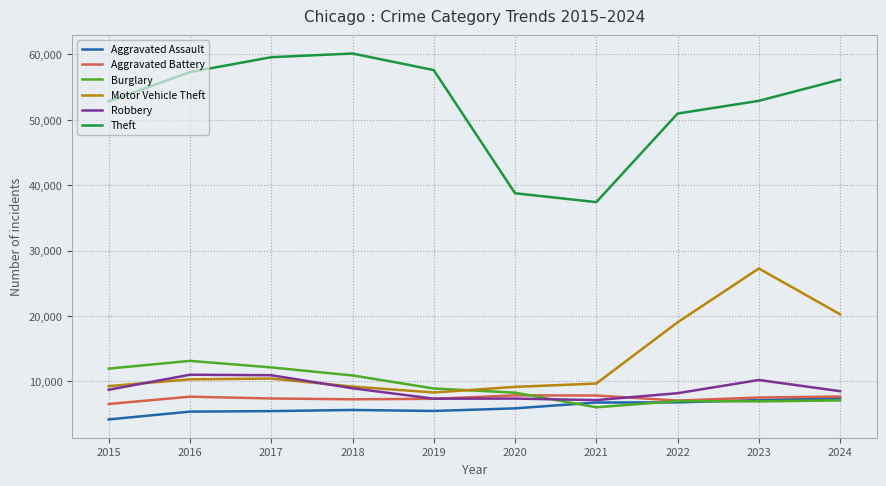

At which label is Theft closest to 48777?

2022